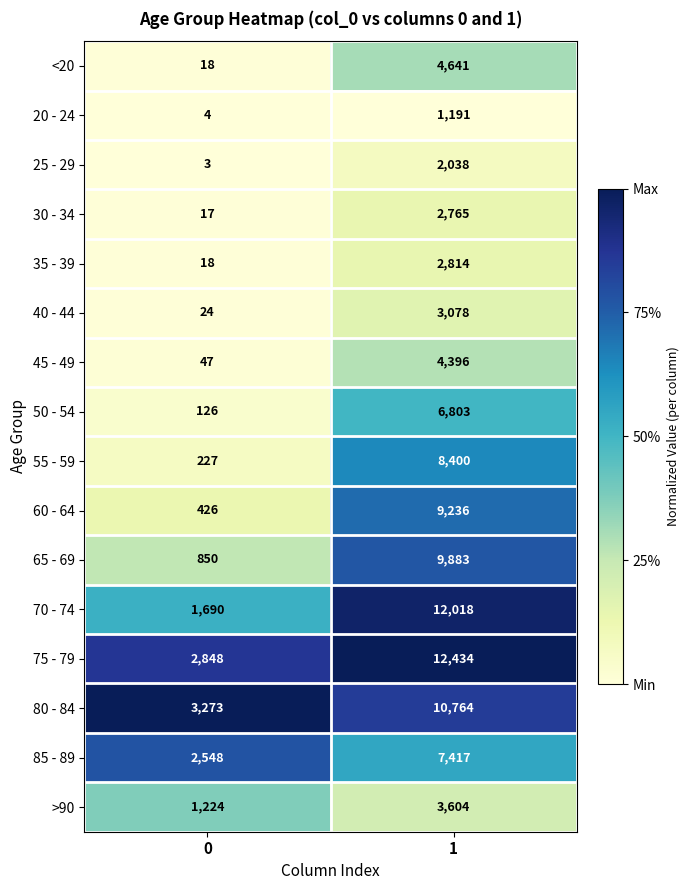

Between 0 and 1, which series saw the biggest shift?

70 - 74